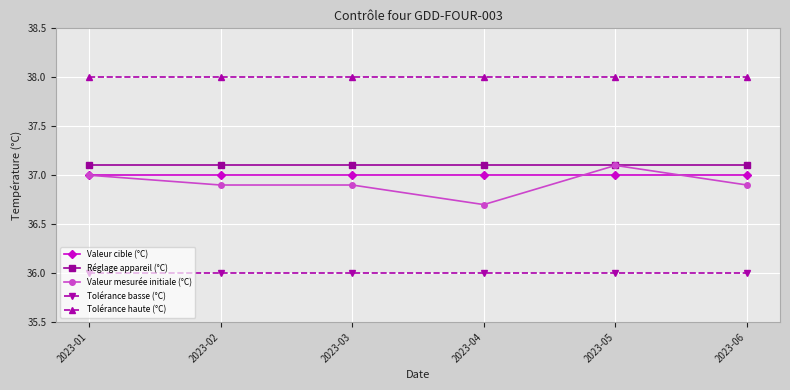

Count the number of data series in this chart.

5